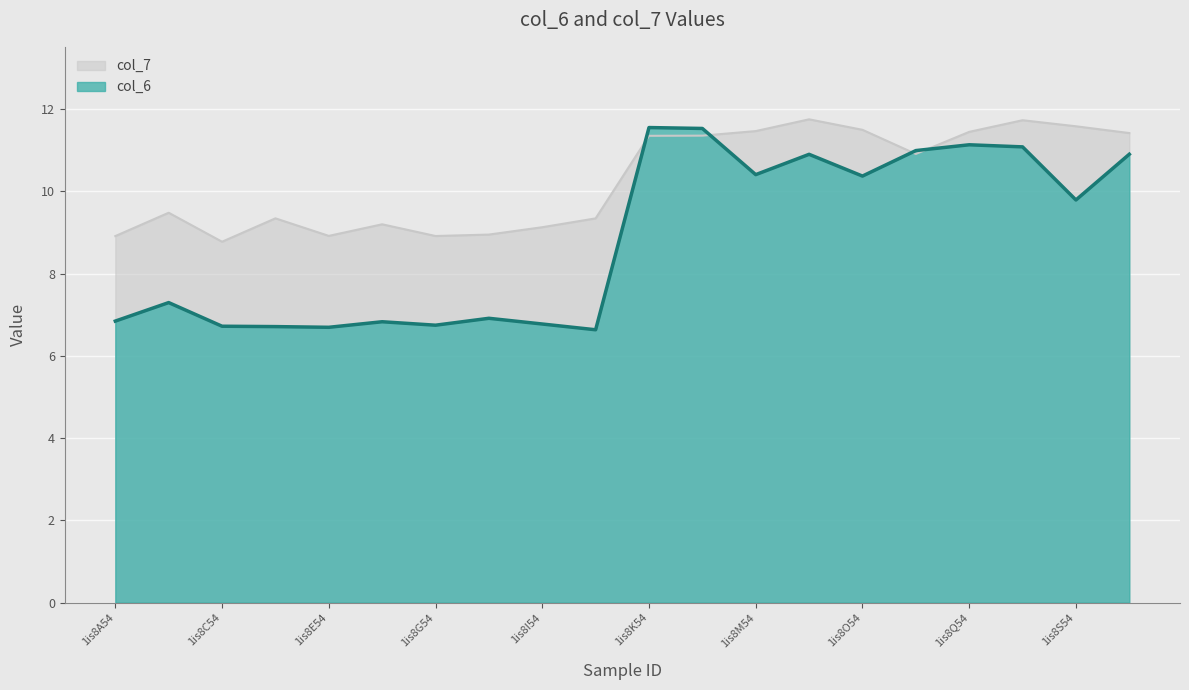

At how many categories does at least one series exceed 9?

15